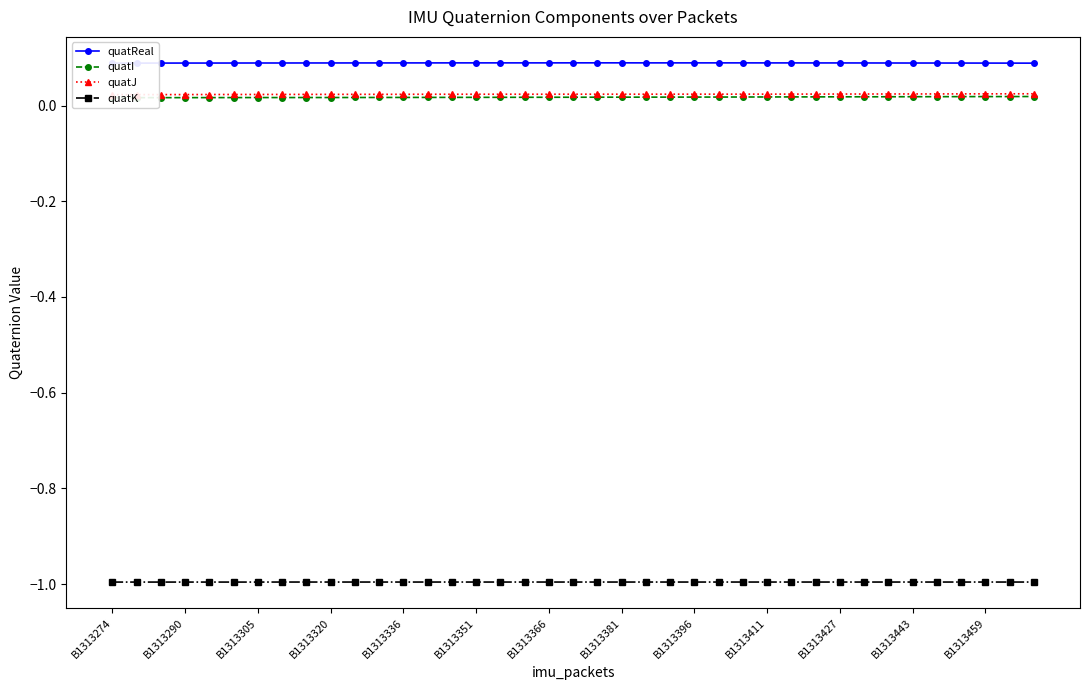

How many series are shown in this chart?

4